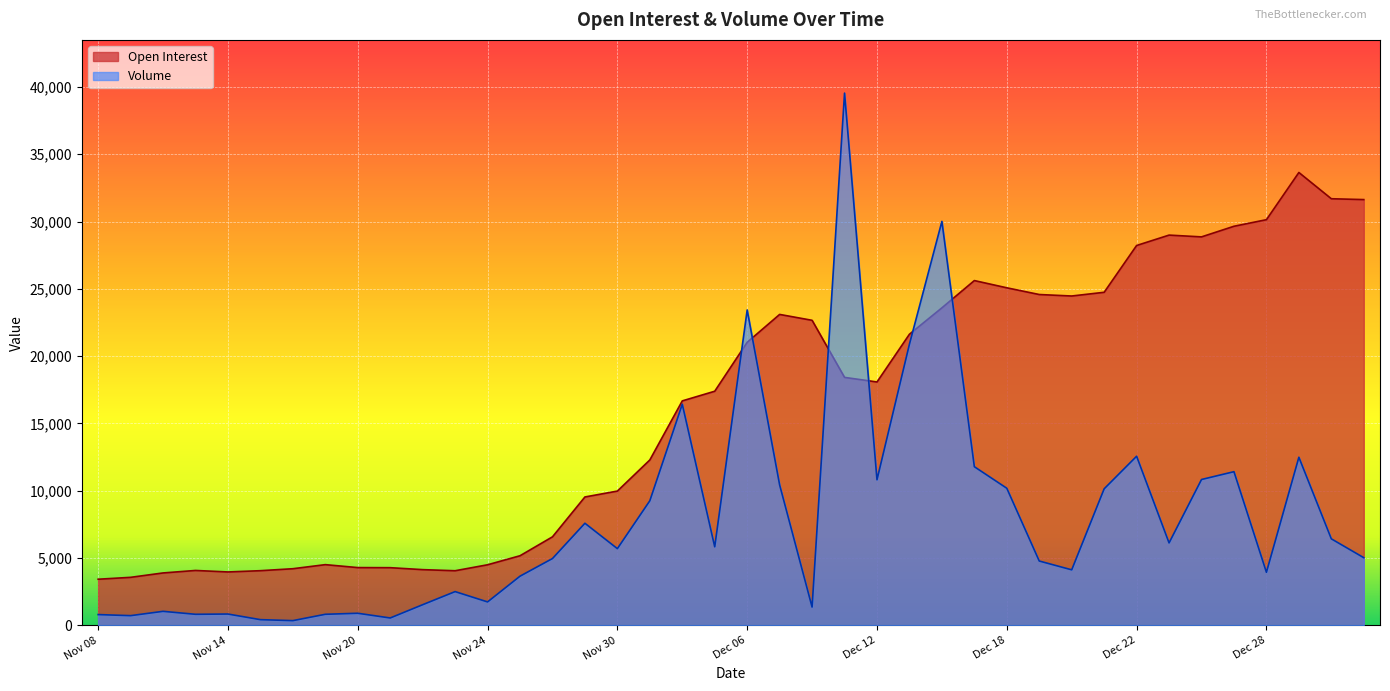

How many intersections are there between Open Interest and Volume?

6